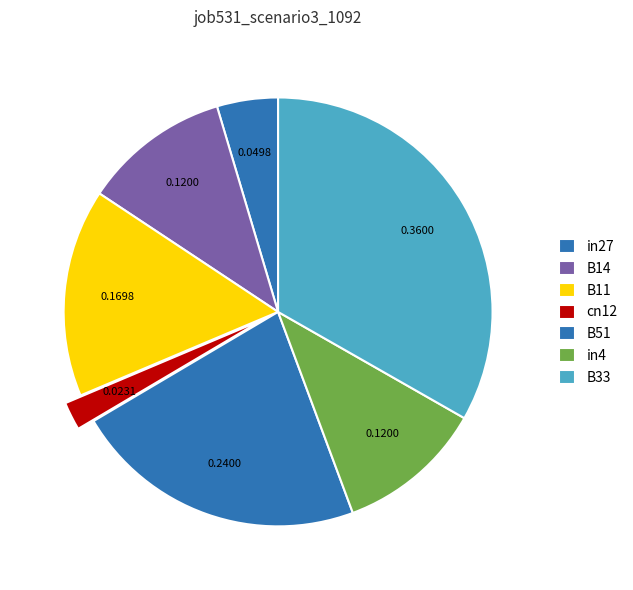

How many segments does this pie chart have?

7